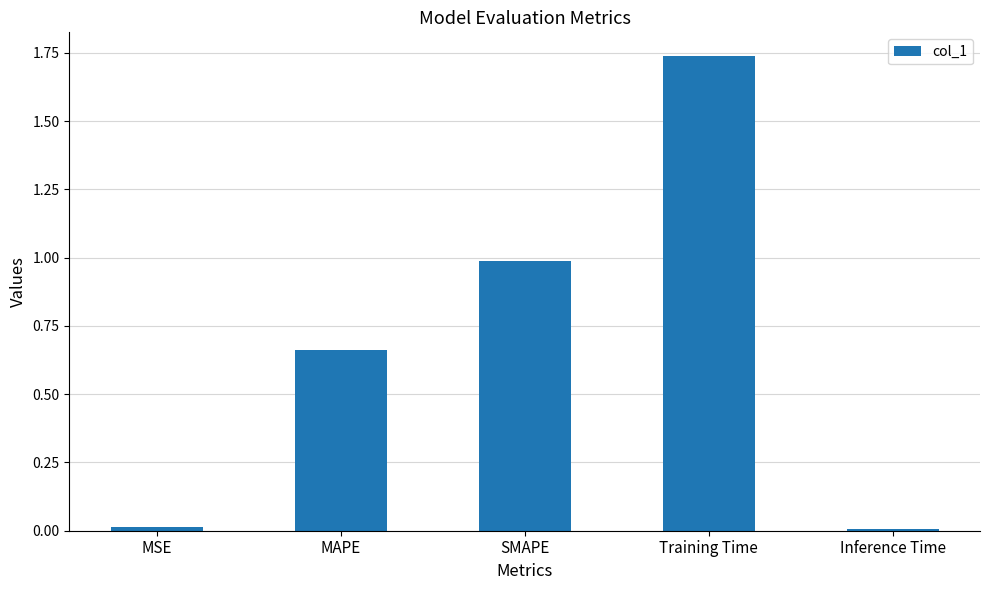

What is the change in value from MAPE to Training Time?

+1.1